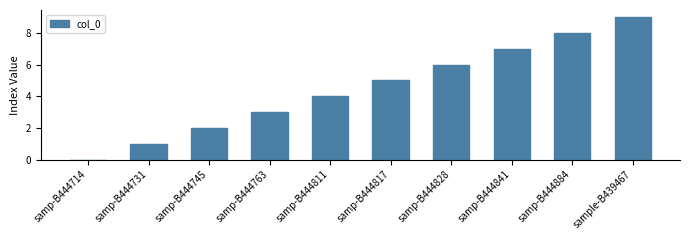

What is the sum of the values at samp-B444745 and sample-B439467?

11